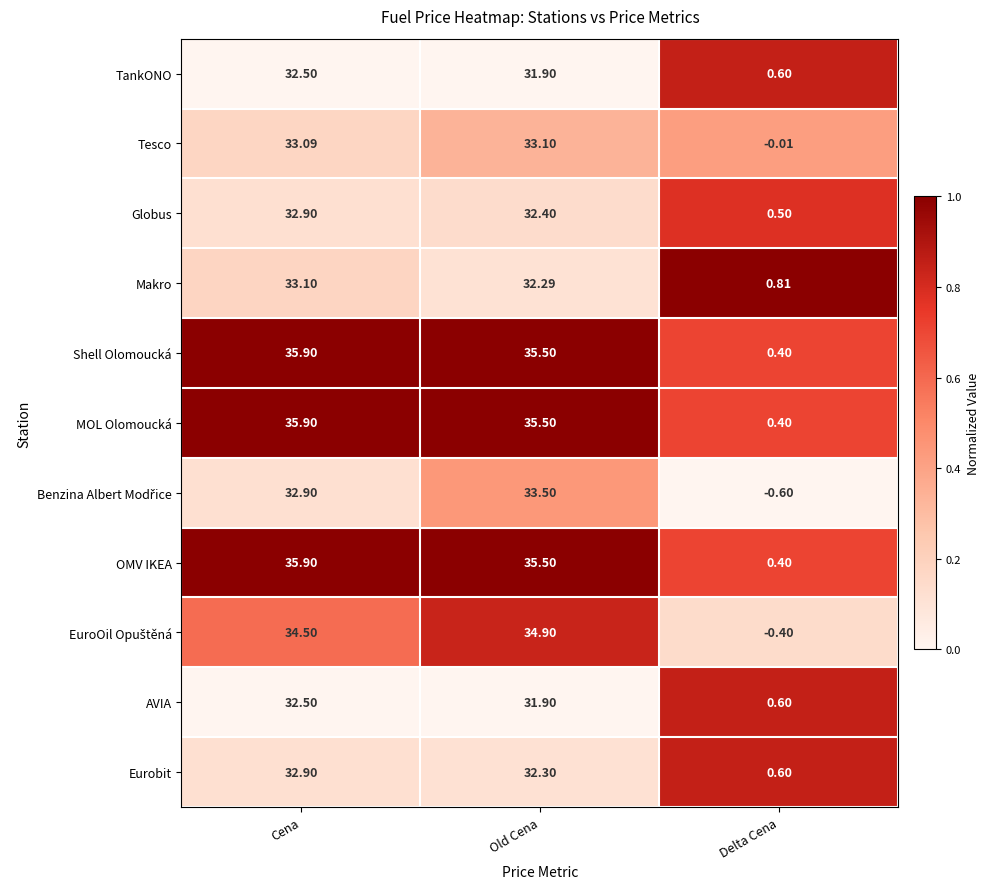

Which label corresponds to the largest value in the chart?

Cena